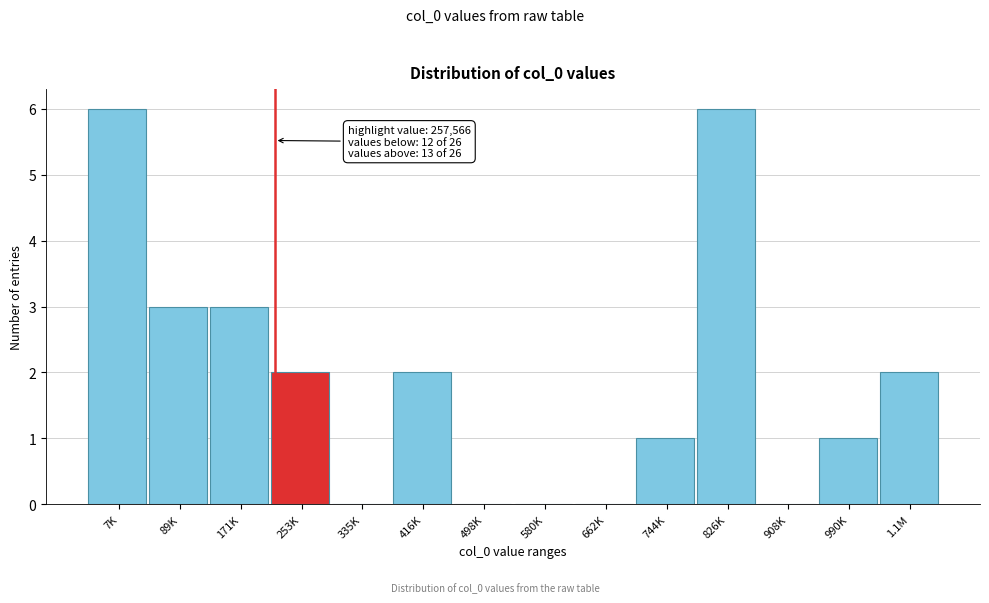

What is the greatest value displayed?

6